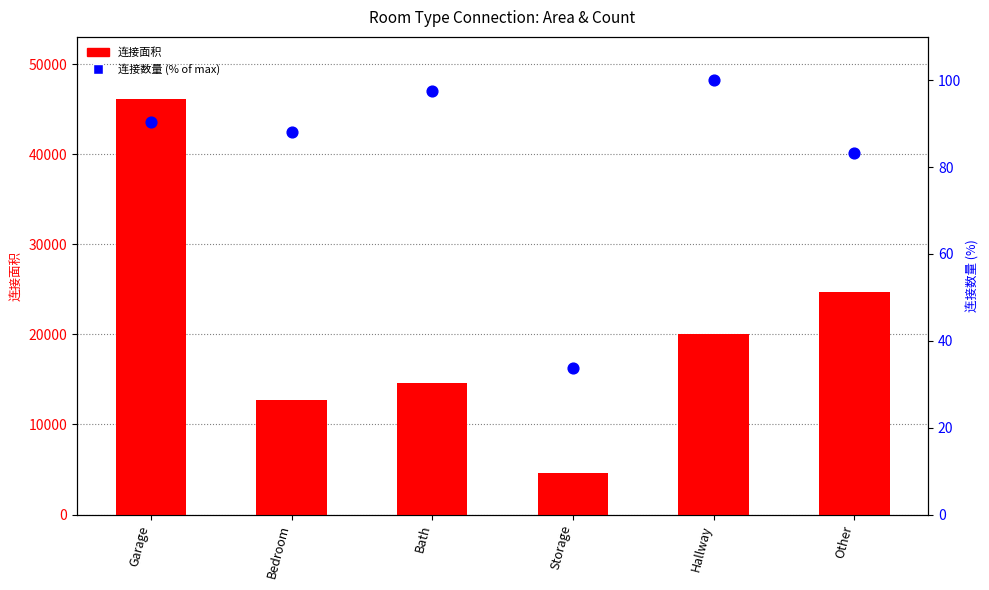

Which series has the largest Y range (max minus min)?

连接面积